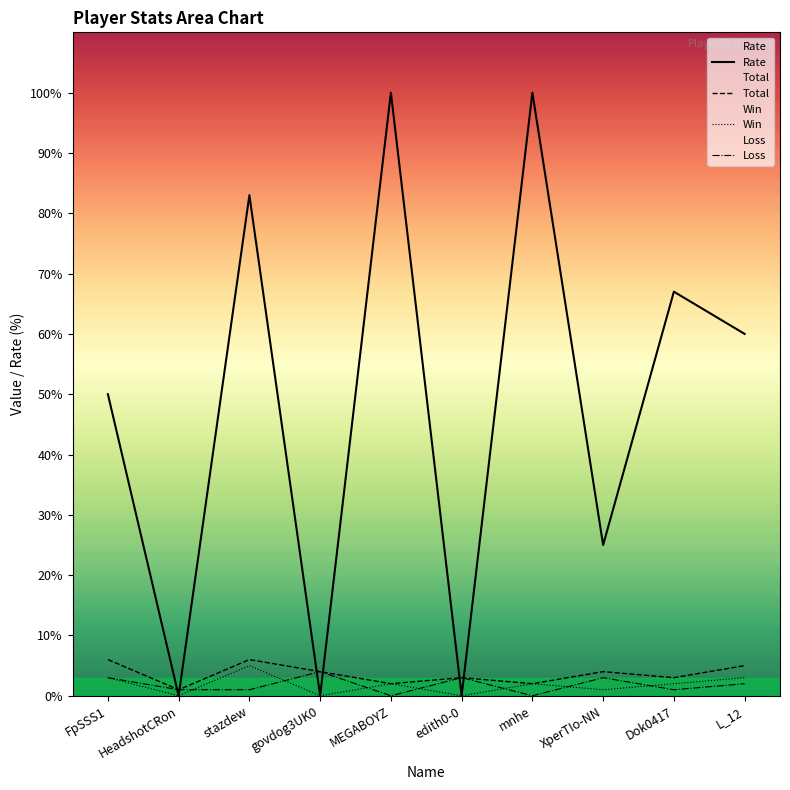

How many values in Win are above zero?

7